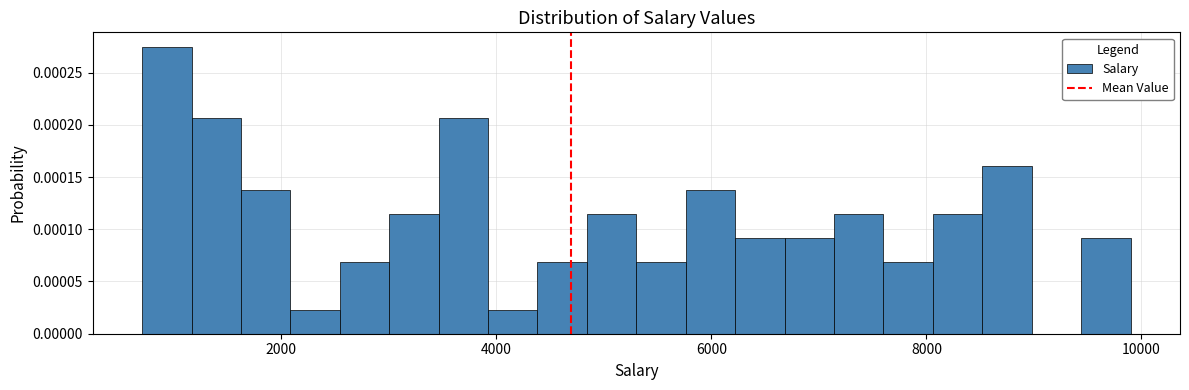

Read against the x-axis, roughly where is the centre of the tallest bar?

1000